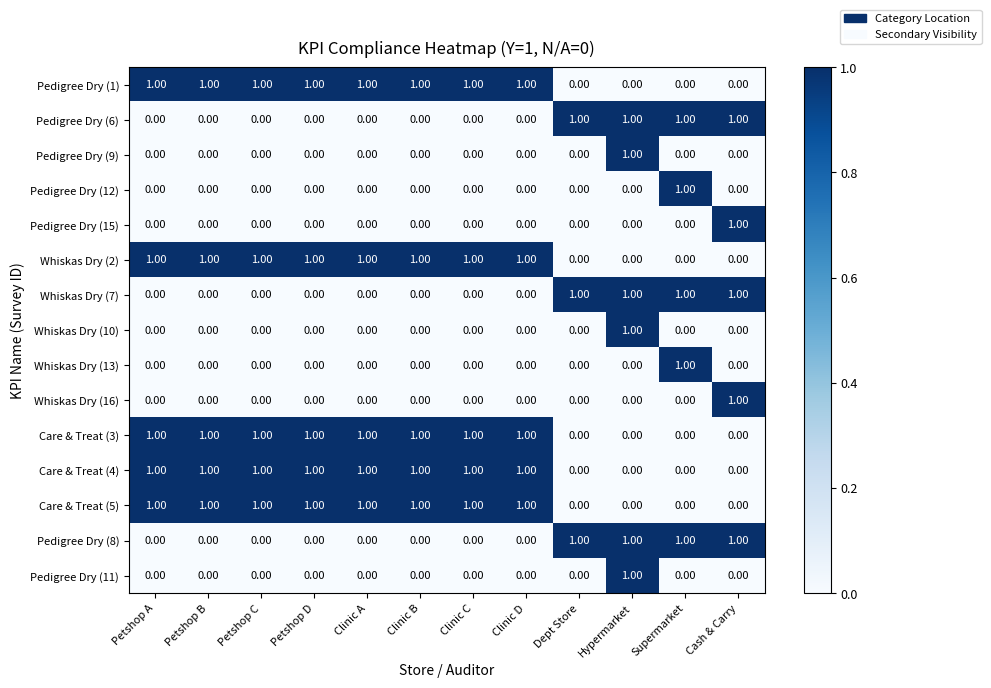

Is the value of Care & Treat (4) at Clinic C greater than the value of Pedigree Dry (12) at Hypermarket?

Yes